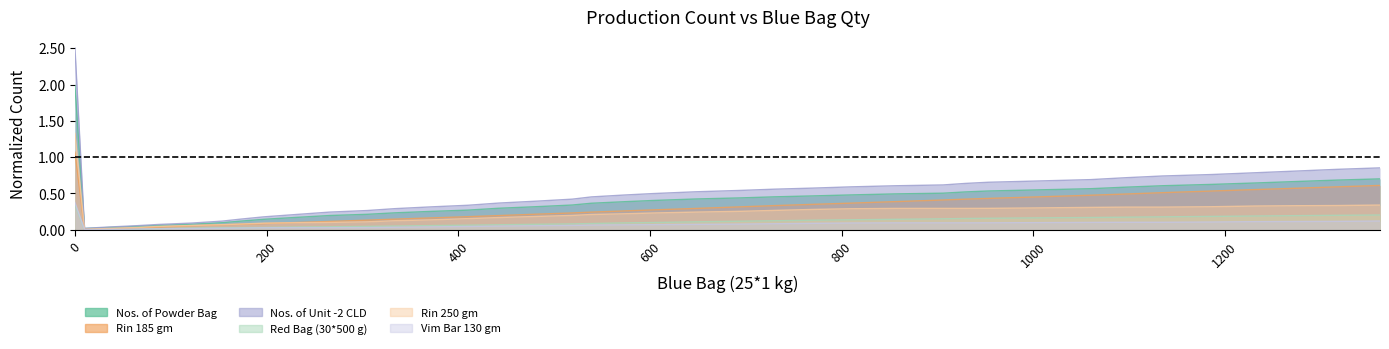

Reading right to left, extract all data points from this chart.

Nos. of Powder Bag: 0.7	0.7	0.7	0.6	0.6	0.6	0.6	0.6	0.5	0.5	0.5	0.5	0.5	0.5	0.5	0.5	0.4	0.4	0.4	0.4	0.4	0.3	0.3	0.3	0.3	0.3	0.2	0.2	0.2	0.2	0.1	0.1	0.1	0.1	0.1	0.0	0.0	0.0	2.0
Rin 185 gm: 0.6	0.6	0.6	0.6	0.5	0.5	0.5	0.5	0.5	0.4	0.4	0.4	0.4	0.4	0.4	0.3	0.3	0.3	0.3	0.3	0.2	0.2	0.2	0.2	0.2	0.2	0.1	0.1	0.1	0.1	0.1	0.1	0.1	0.1	0.0	0.0	0.0	0.0	1.1
Nos. of Unit -2 CLD: 0.9	0.8	0.8	0.8	0.8	0.7	0.7	0.7	0.7	0.7	0.6	0.6	0.6	0.6	0.6	0.6	0.5	0.5	0.5	0.5	0.5	0.4	0.4	0.4	0.3	0.3	0.3	0.3	0.2	0.2	0.2	0.1	0.1	0.1	0.1	0.1	0.0	0.0	2.5
Red Bag (30*500 g): 0.2	0.2	0.2	0.2	0.2	0.2	0.2	0.2	0.2	0.2	0.2	0.2	0.1	0.1	0.1	0.1	0.1	0.1	0.1	0.1	0.1	0.1	0.1	0.1	0.1	0.1	0.1	0.0	0.0	0.0	0.0	0.0	0.0	0.0	0.0	0.0	0.0	0.0	0.3
Rin 250 gm: 0.3	0.3	0.3	0.3	0.3	0.3	0.3	0.3	0.3	0.3	0.3	0.3	0.3	0.3	0.3	0.3	0.3	0.2	0.2	0.2	0.2	0.2	0.2	0.2	0.2	0.1	0.1	0.1	0.1	0.1	0.1	0.1	0.1	0.1	0.0	0.0	0.0	0.0	1.3
Vim Bar 130 gm: 0.1	0.1	0.1	0.1	0.1	0.1	0.1	0.1	0.1	0.1	0.1	0.1	0.1	0.1	0.1	0.1	0.1	0.1	0.1	0.1	0.1	0.1	0.1	0.1	0.0	0.0	0.0	0.0	0.0	0.0	0.0	0.0	0.0	0.0	0.0	0.0	0.0	0.0	0.4